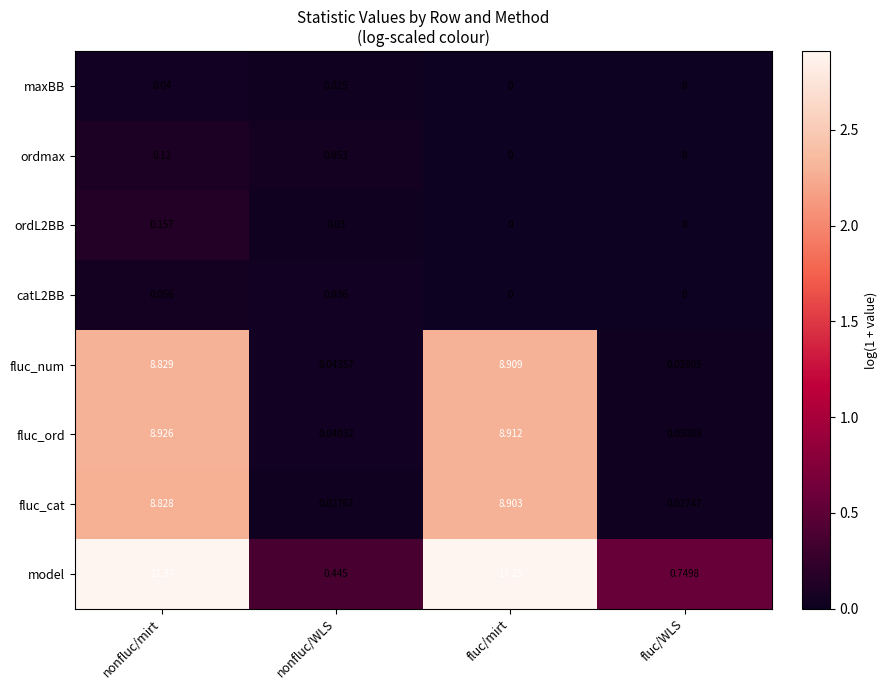

How many distinct data groups are displayed?

8